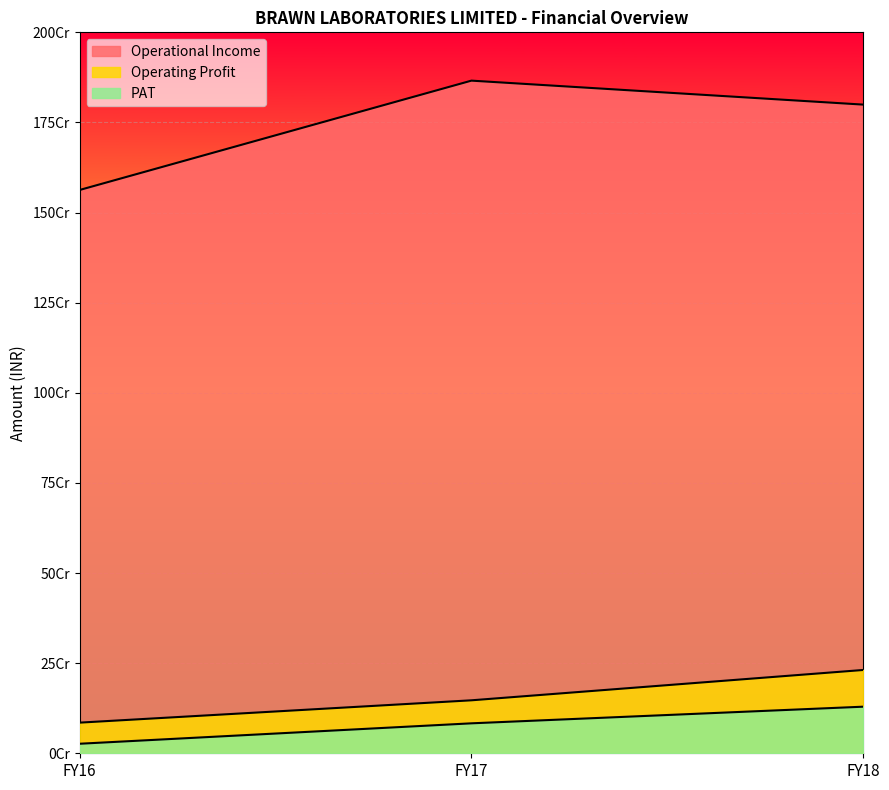

What are all the series names shown in the legend?

Operational Income, Operating Profit, PAT